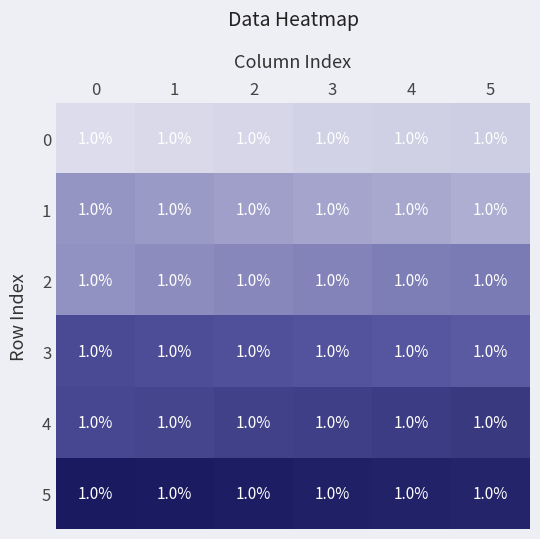

Which series changed the most between 0 and 2?

5